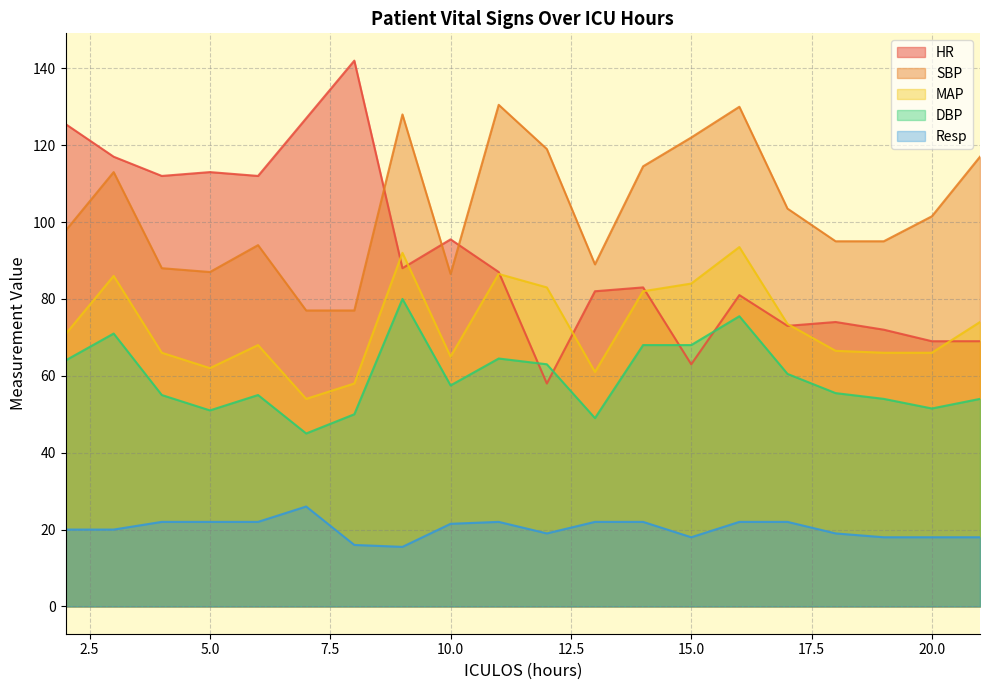

In DBP, how many points are higher than both neighbors (excluding endpoints)?

5